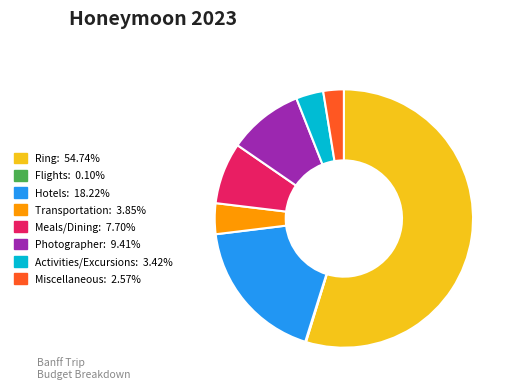

Does any single category account for the majority?

Yes